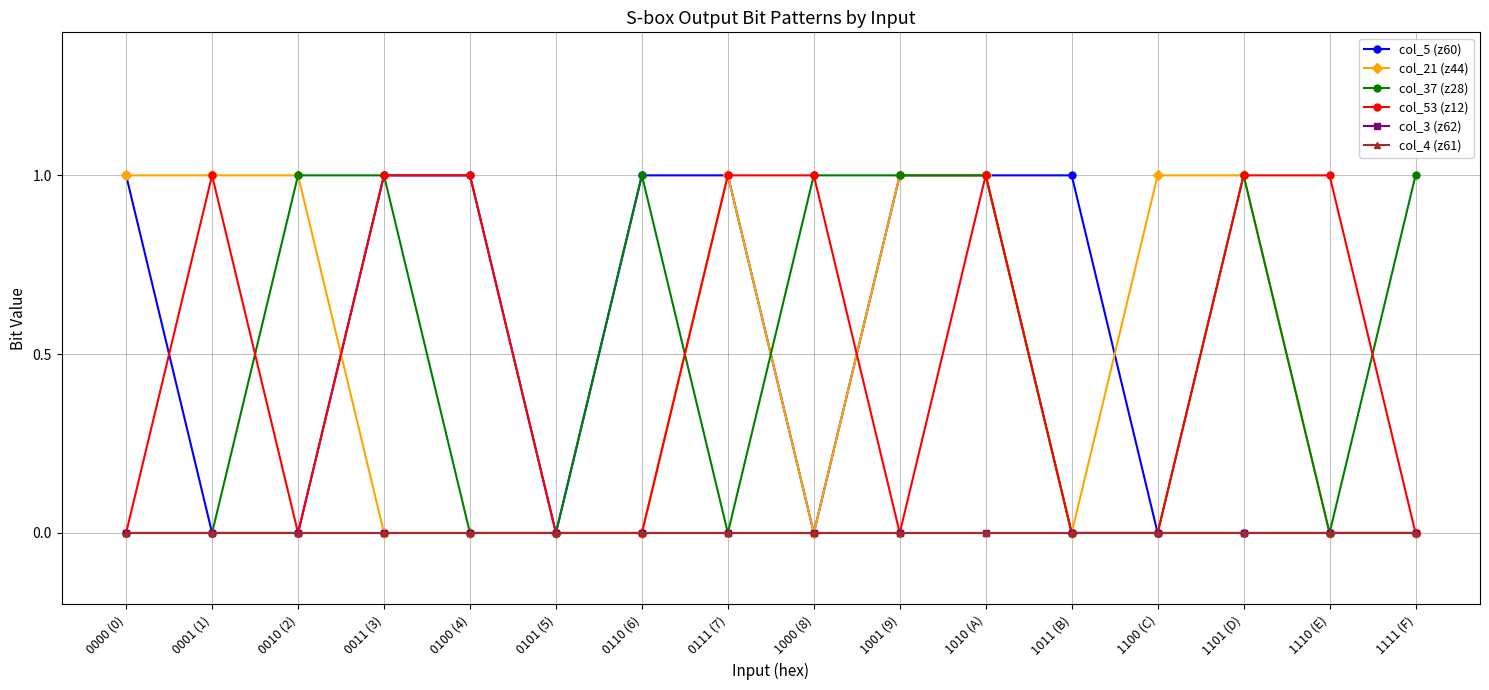

What is the sum of the col_21 (z44) values at 1110 (E) and 0000 (0)?

1